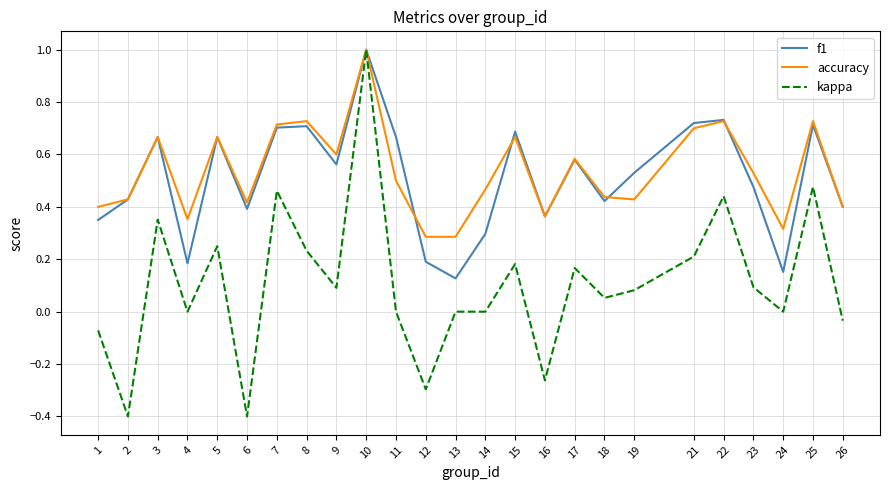

Between 1 and 4, which series saw the biggest shift?

f1